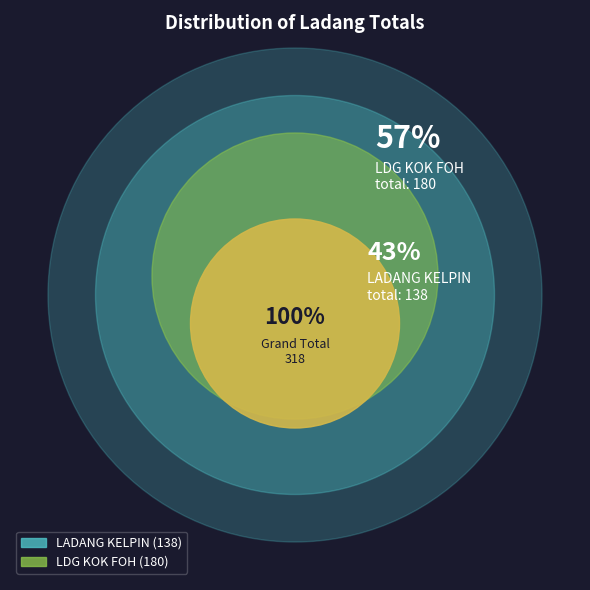

Rank the categories by value from lowest to highest.

LADANG KELPIN, LDG KOK FOH